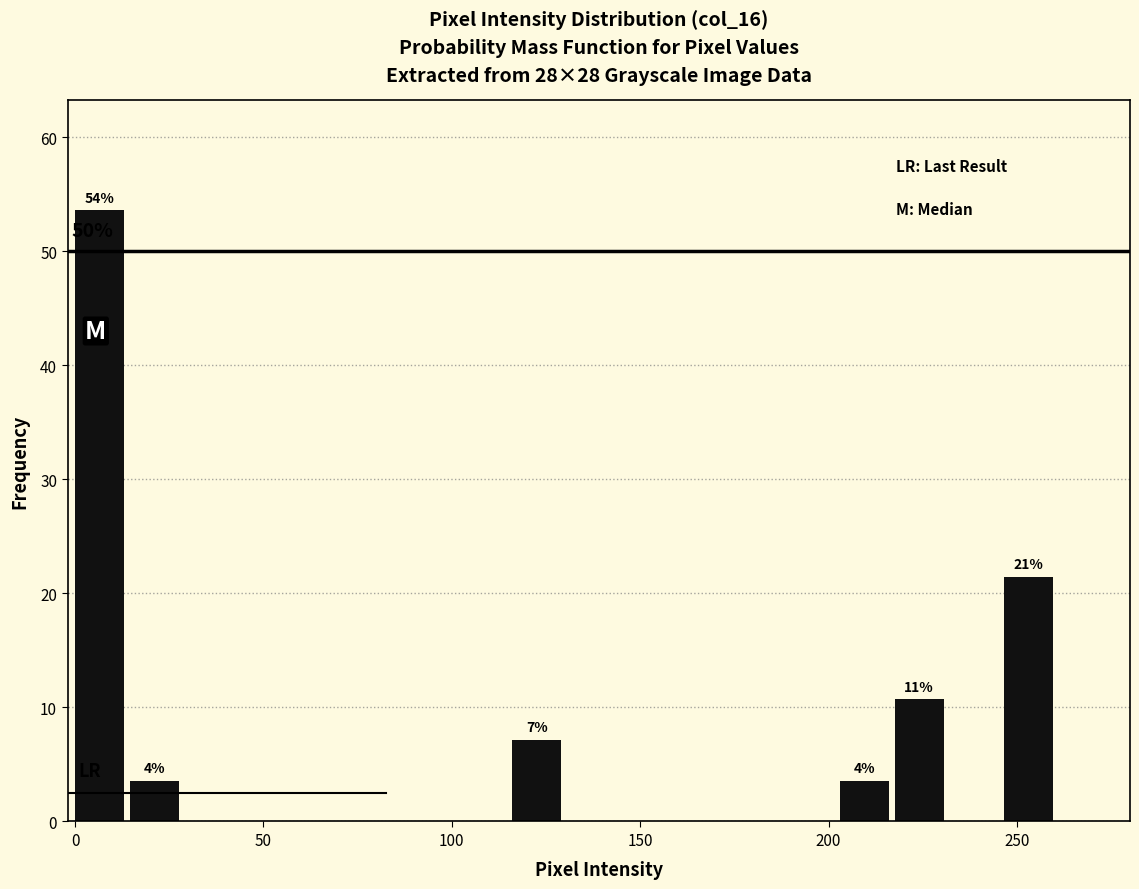

Read against the x-axis, roughly where is the centre of the tallest bar?

5